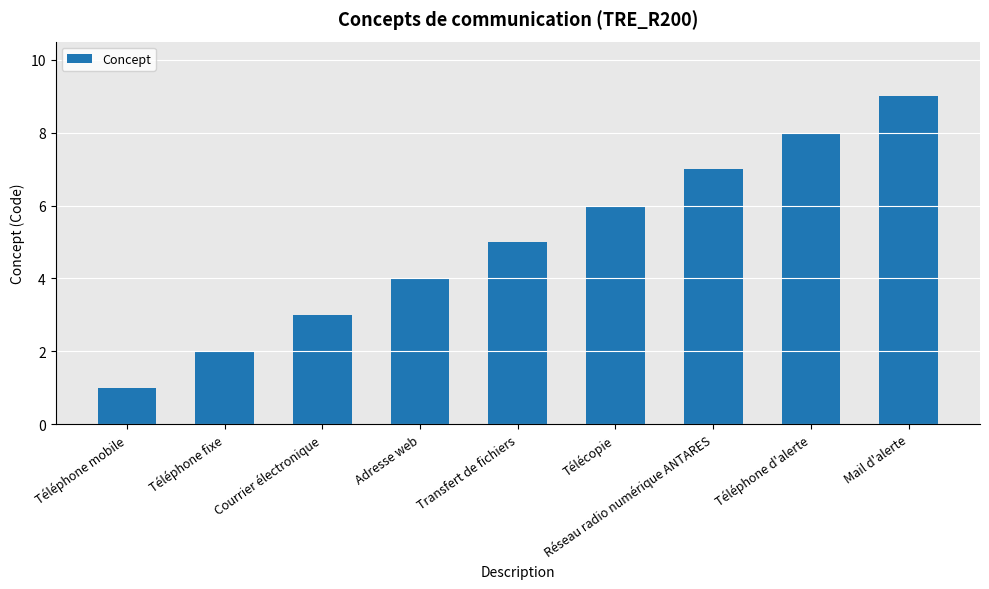

What is the difference between the second highest and second lowest values?

6